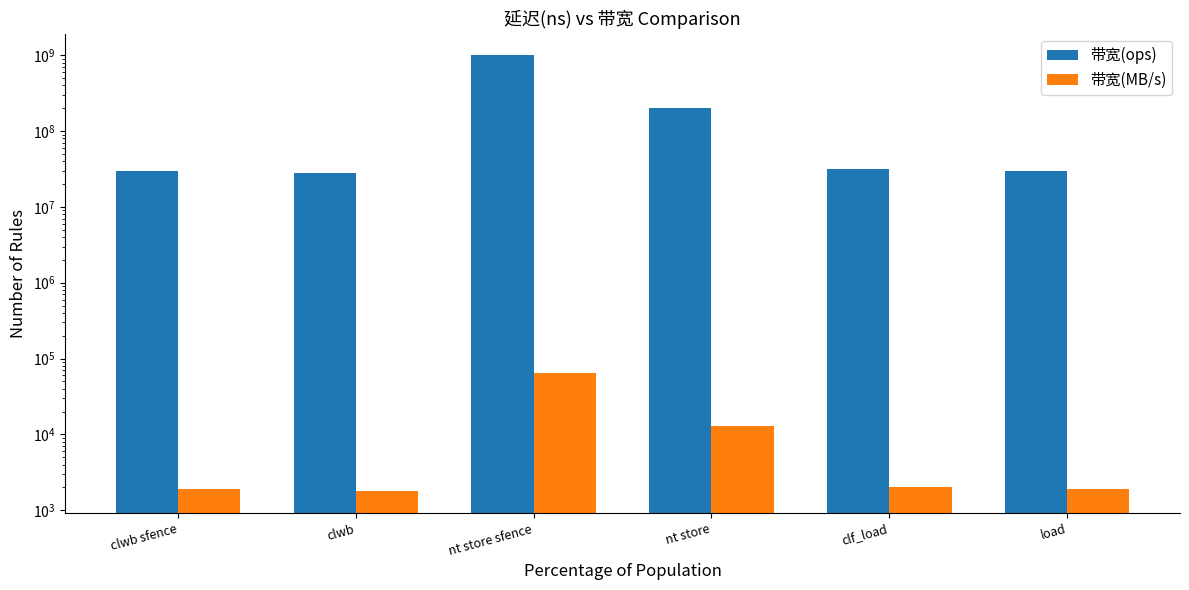

What position from the right is clwb sfence?

6